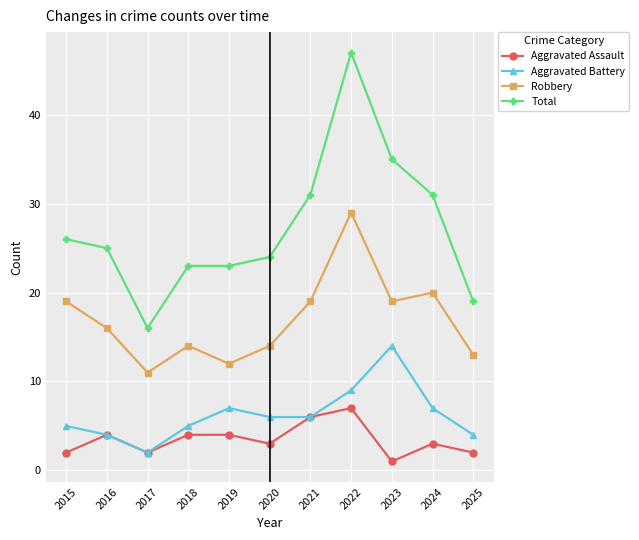

What is the sum of all Aggravated Battery values?

69